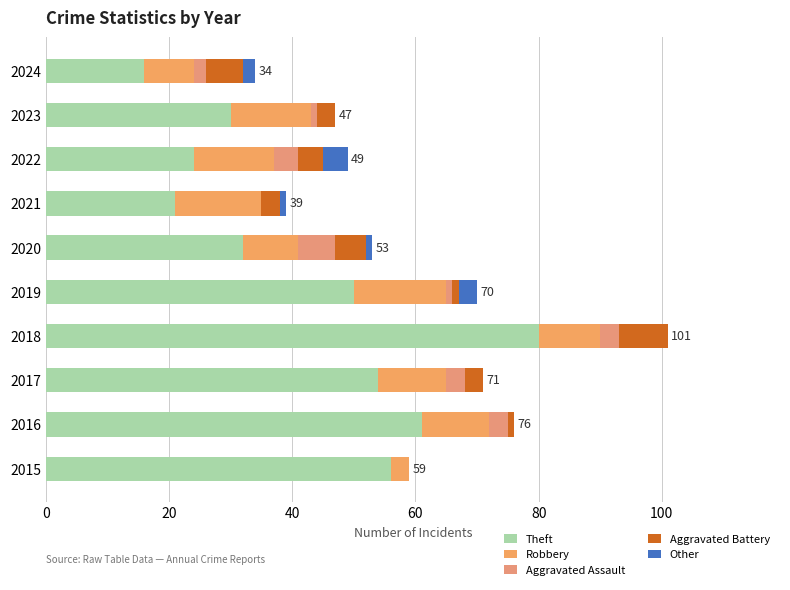

How many categories are shown in the chart?

10